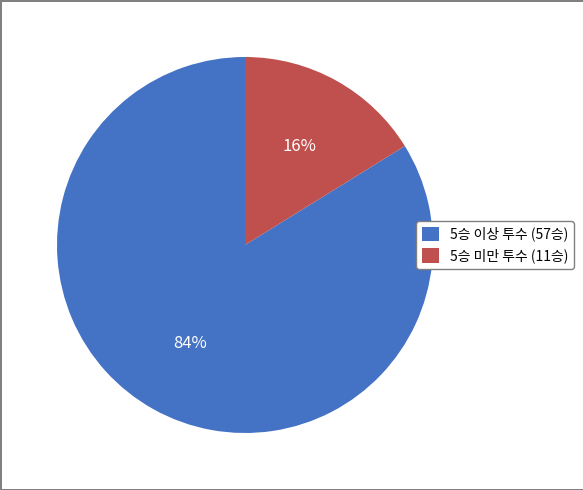

Is it true that 5승 이상 투수 (57승) is 84% of the pie?

True